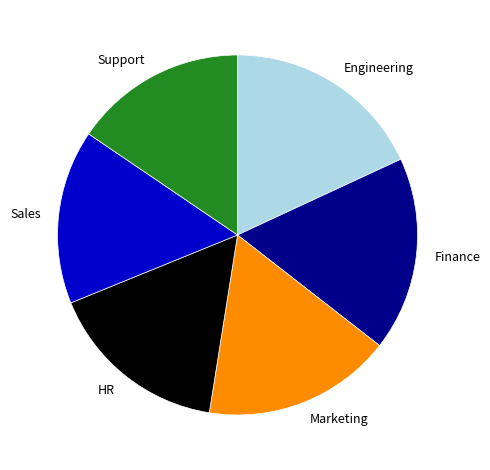

True or false: Support accounts for 4% of the total.

False